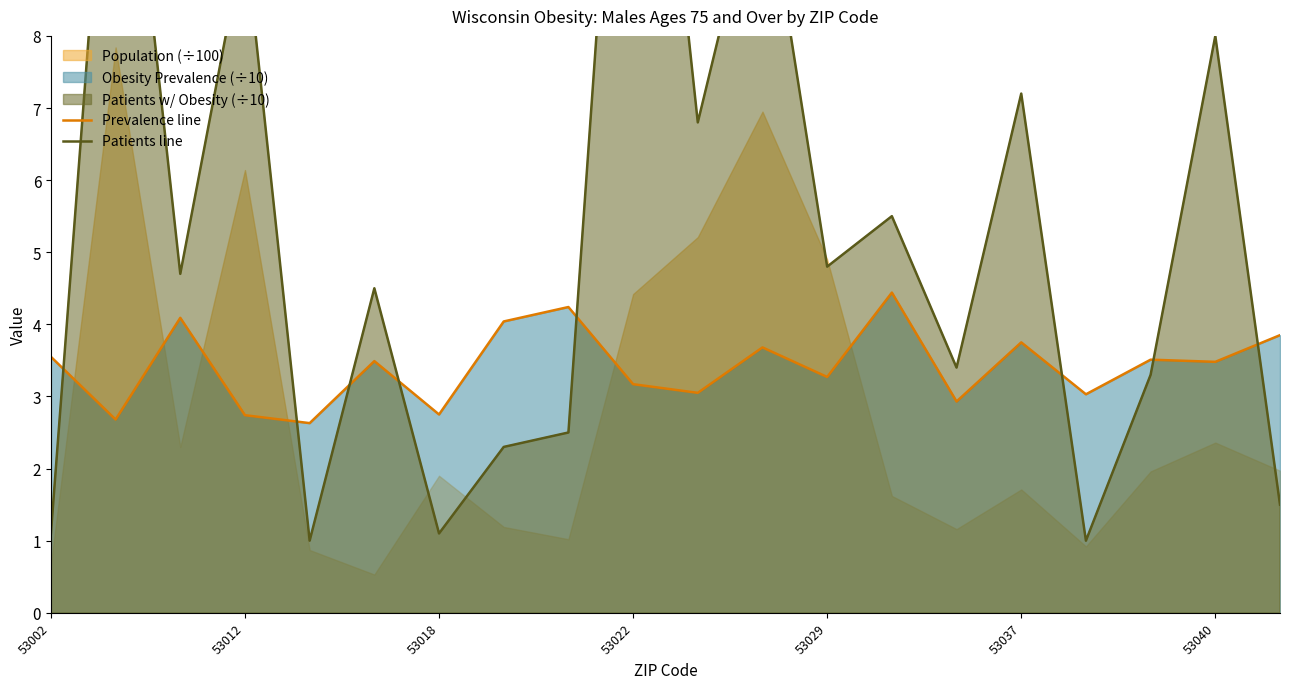

The value of Prevalence line at 53002 is 3.5. True or false?

True